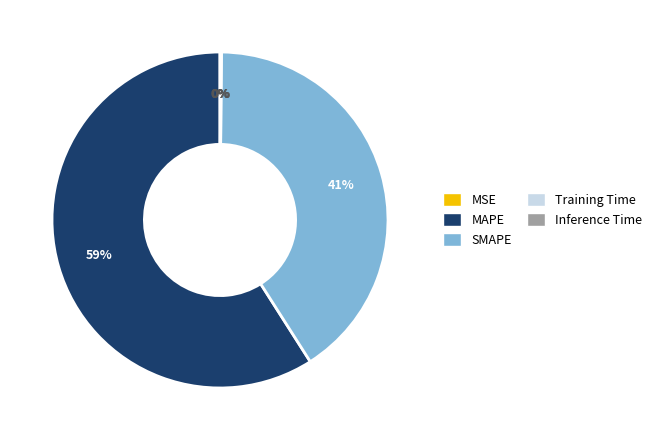

To the nearest percent, what portion does SMAPE represent?

41%